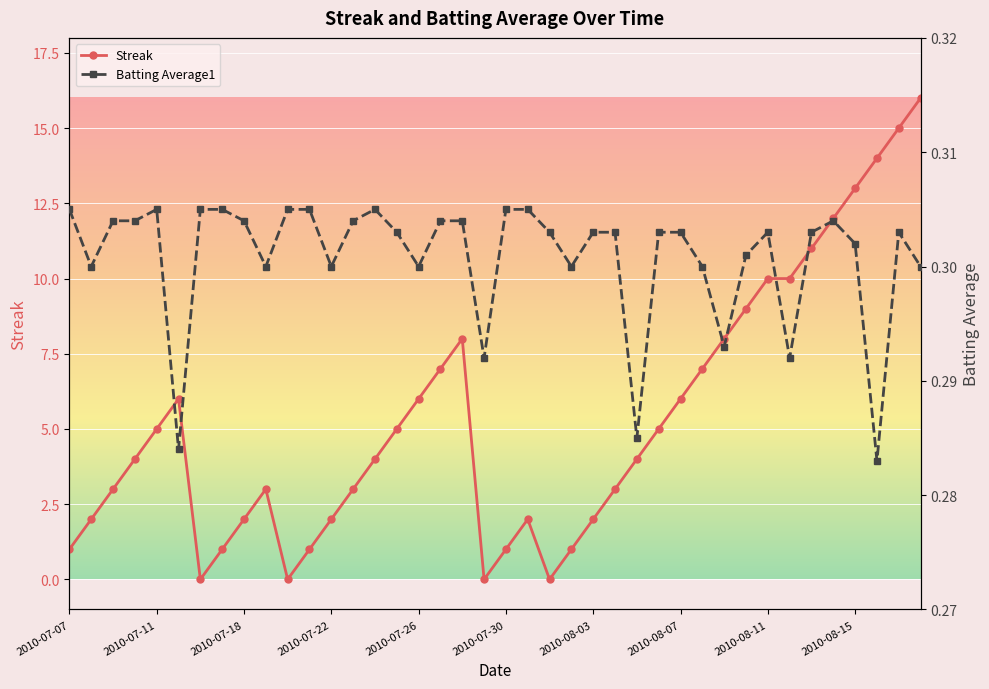

How many times do Streak and Batting Average1 cross each other?

8